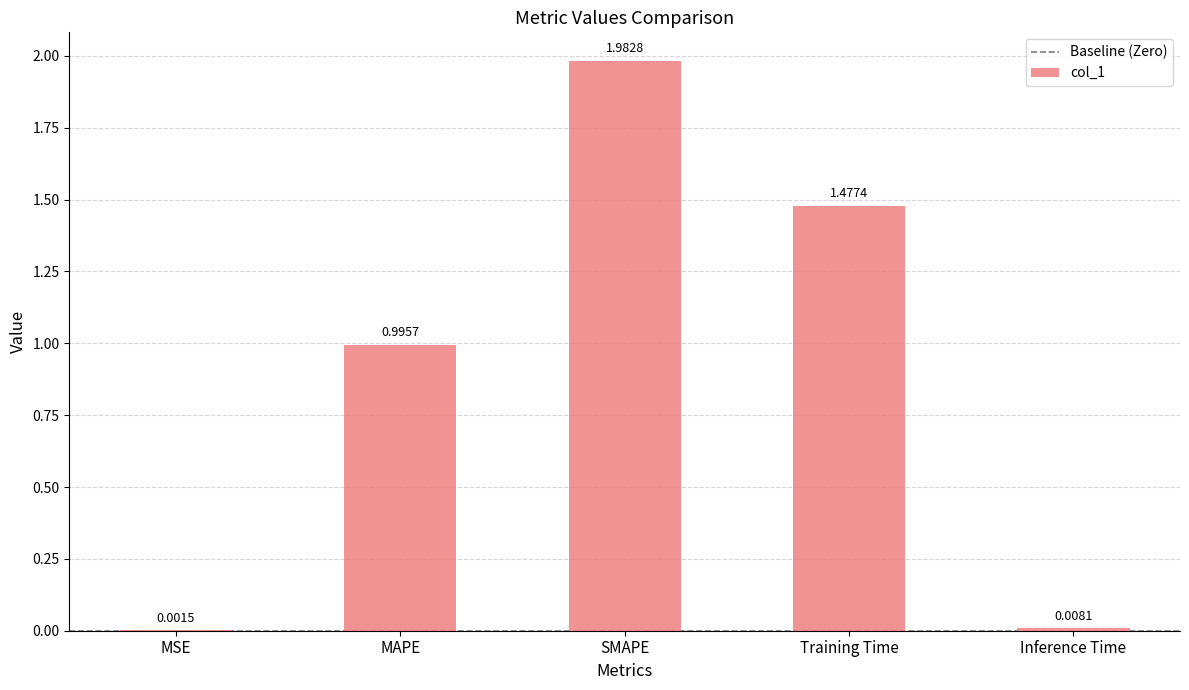

What is the sum of all values?

4.5